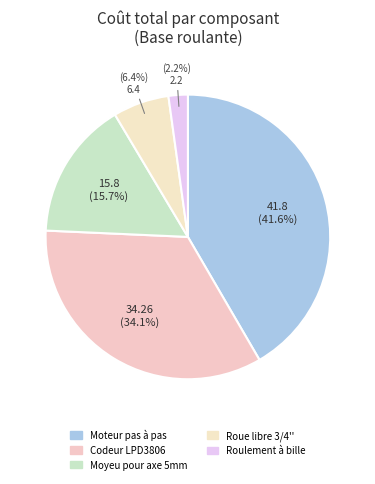

Which slice is the largest?

Moteur pas à pas